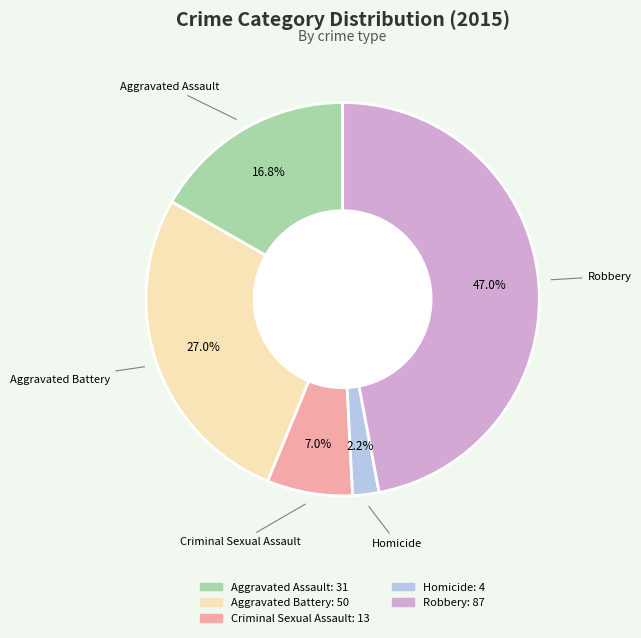

Does Robbery account for over 50% of the chart?

No